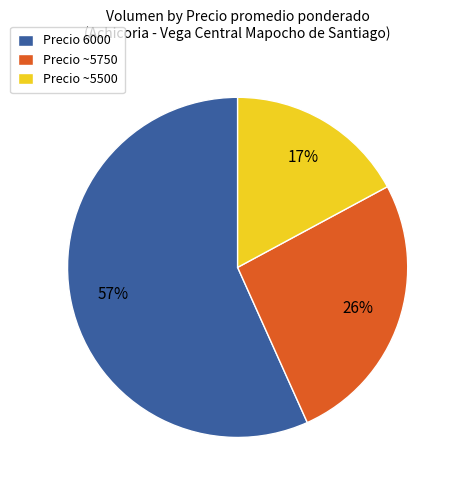

What is the majority slice?

Precio 6000